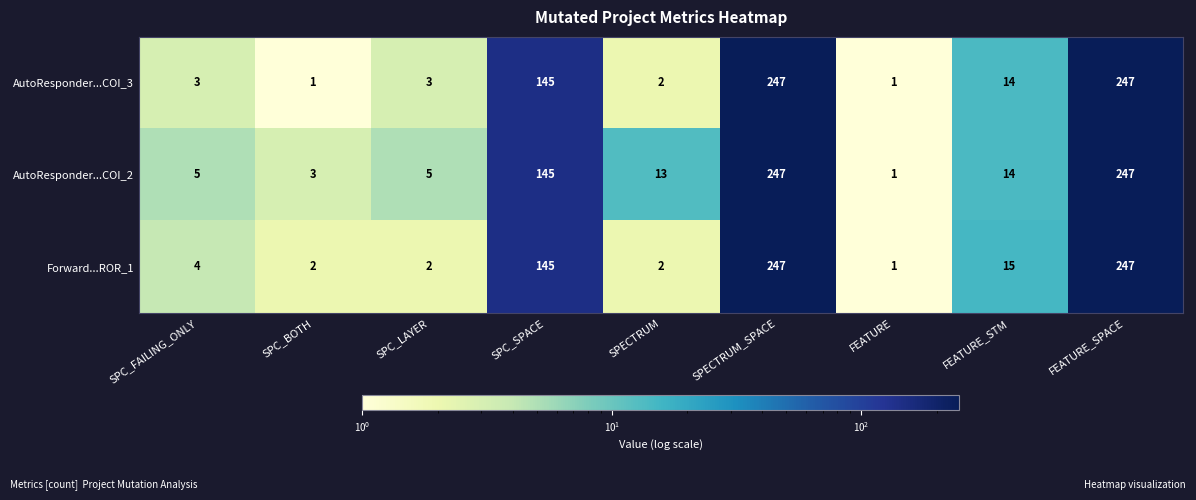

The AutoResponder...COI_2 series shows 247 at FEATURE_SPACE. True or false?

True